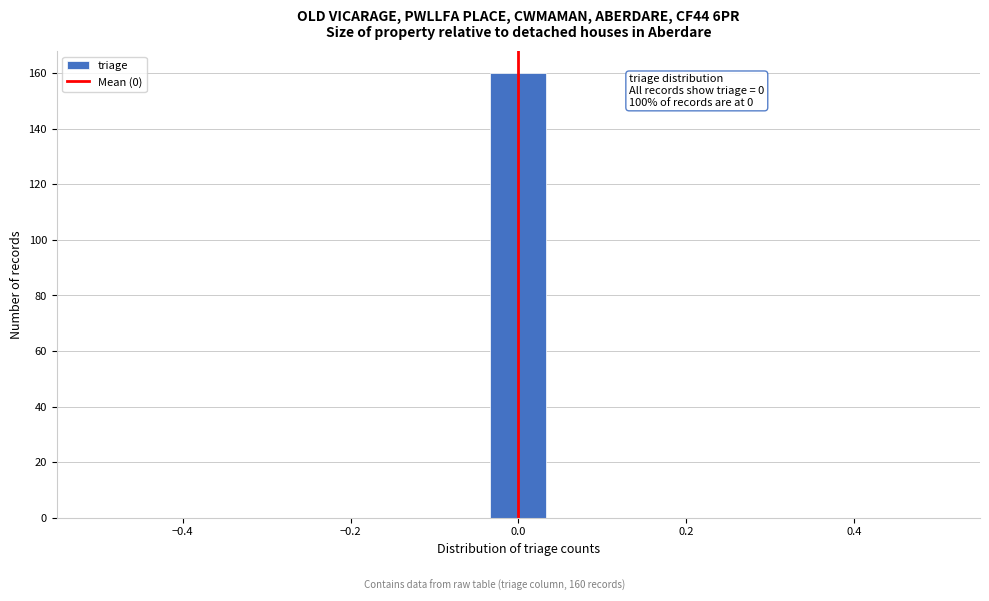

Around what value on the x-axis is the tallest bar? Give the approximate position of its centre, as read against the axis.

0.00